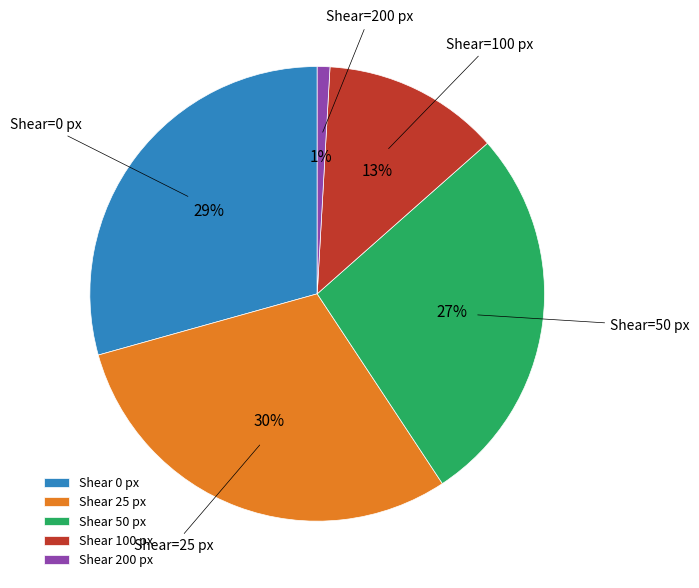

Do Shear 100 px and Shear 50 px together represent more than half of the pie?

No